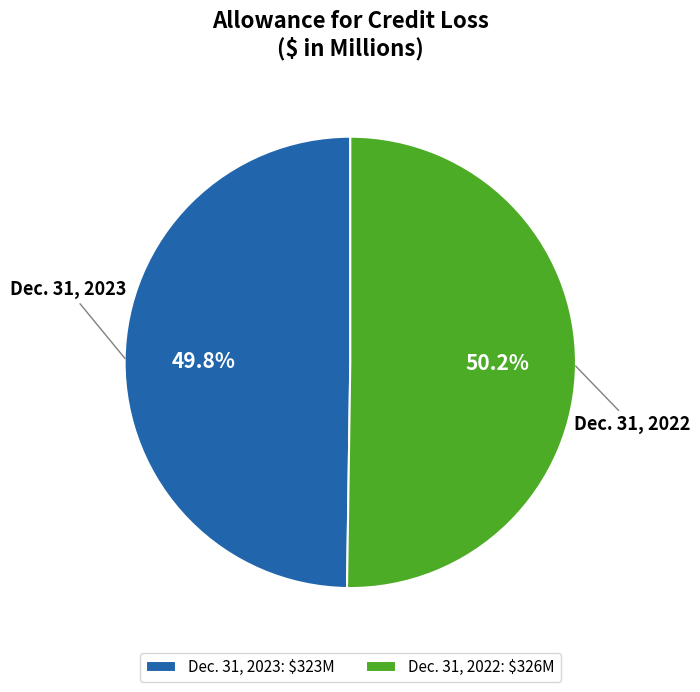

How much of the chart is everything except Dec. 31, 2022?

49.8%